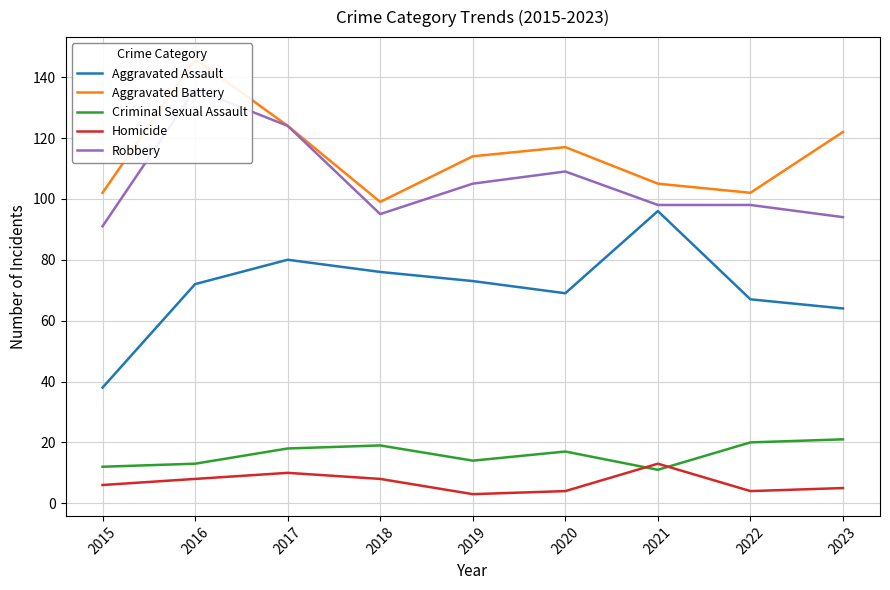

What value does the Aggravated Battery series have at 2015?

102